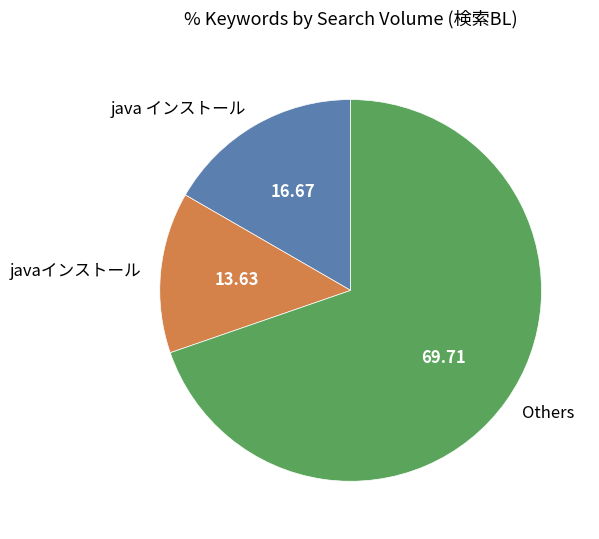

Which category accounts for the majority?

Others